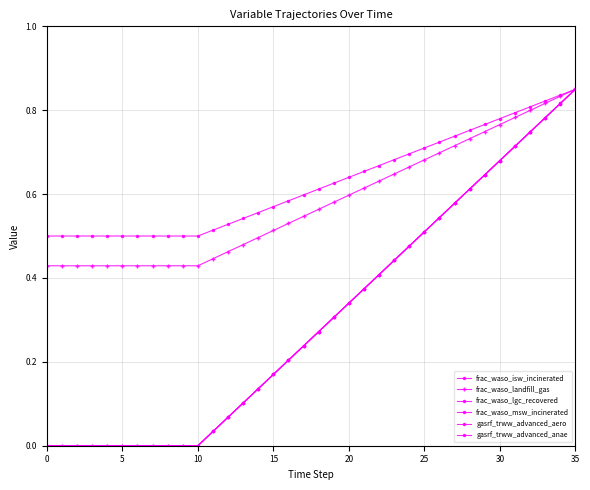

True or false: frac_waso_isw_incinerated and gasrf_trww_advanced_anae cross at least once.

False